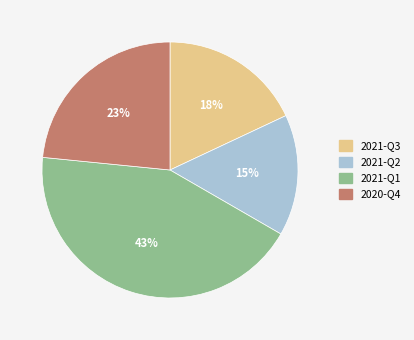

Is there a majority slice in this chart?

No